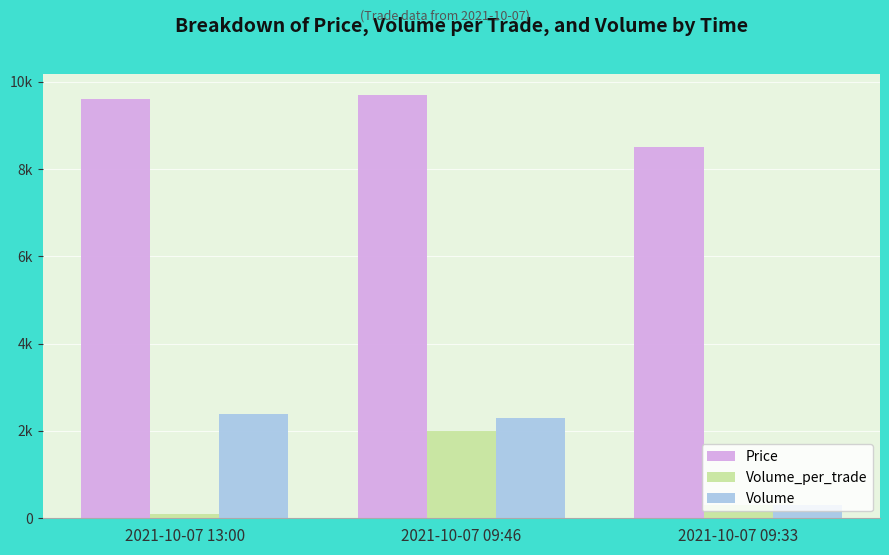

What is the spread (max minus min) of values at 2021-10-07 13:00?

9500